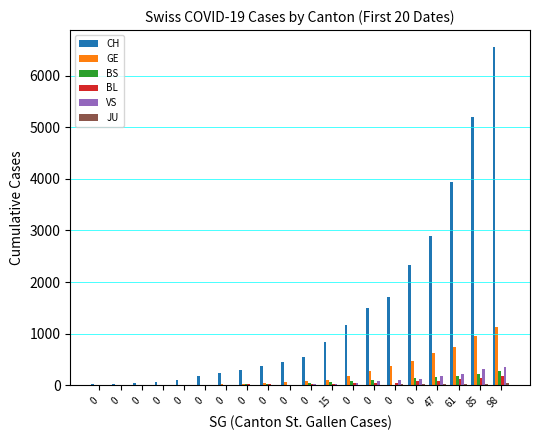

Which series has the largest total across all categories?

CH